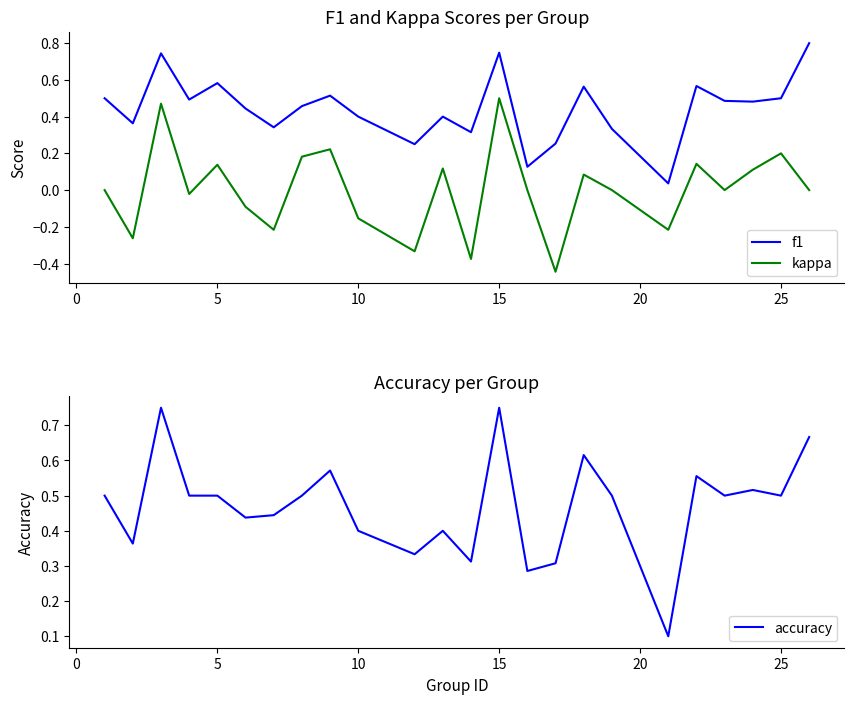

How many data points in kappa are less than 0?

9